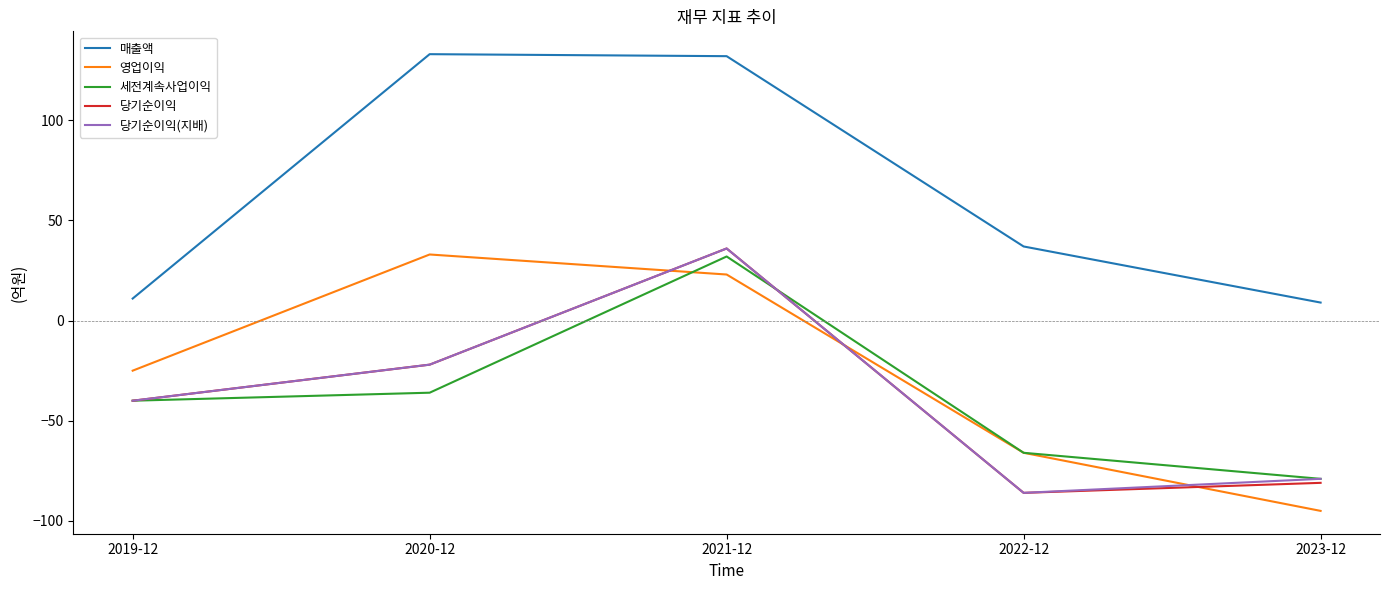

How many interior local peaks does the 매출액 series have?

1